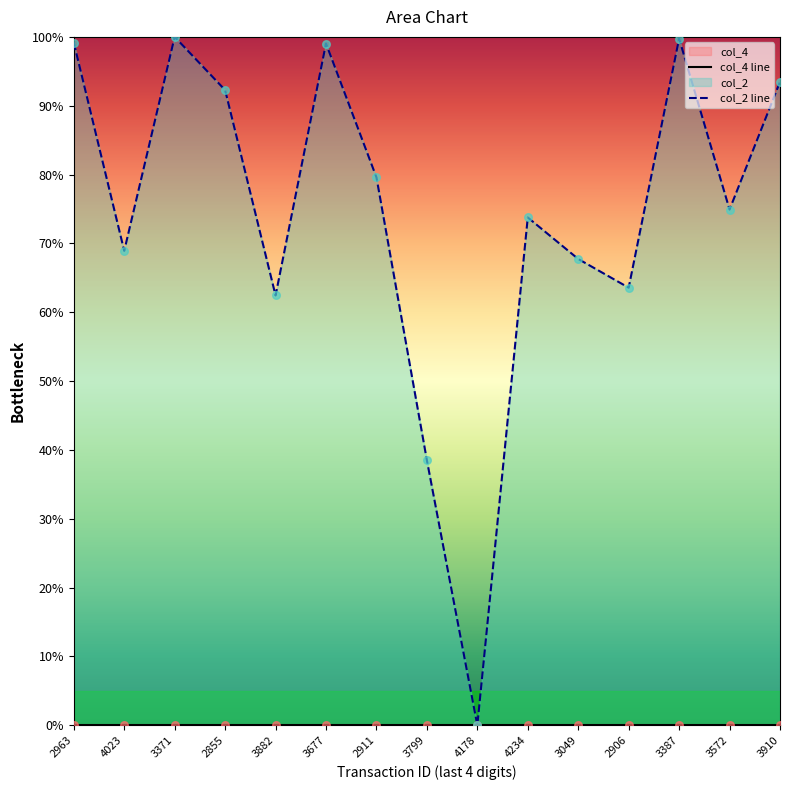

At which category is the sum across all series the highest?

3371